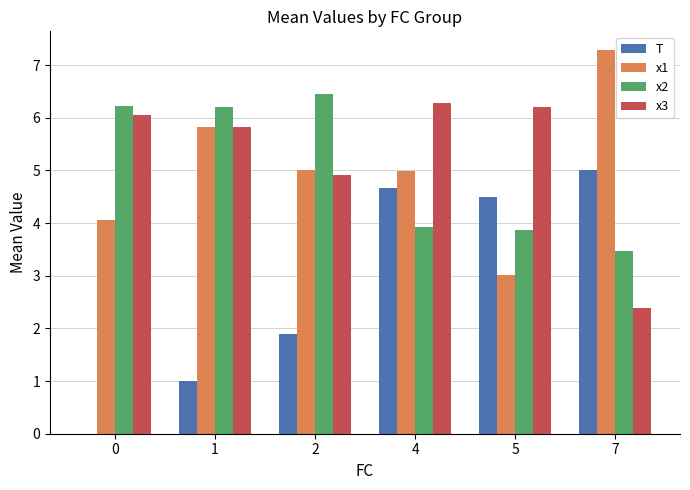

Is the value of x1 at 5 greater than the value of x2 at 7?

No